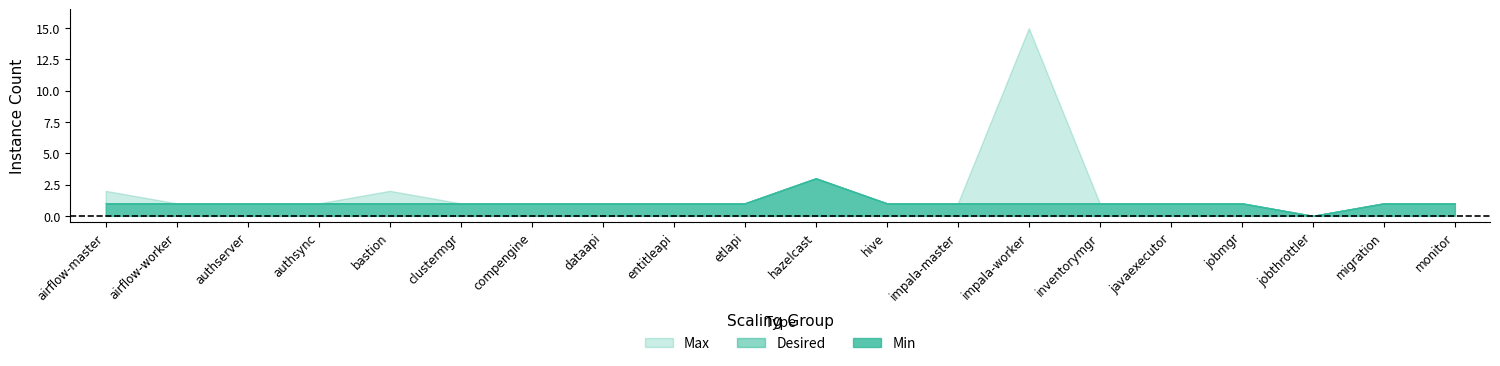

The Desired series shows 1 at jobmgr. True or false?

False